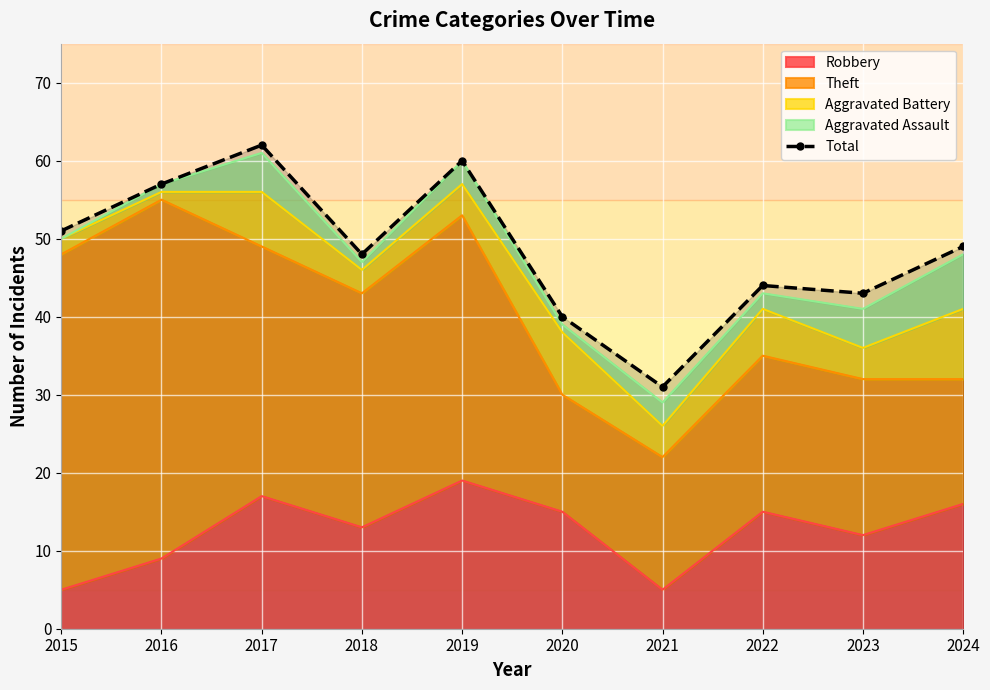

At which label is the value closest to 46?

2018